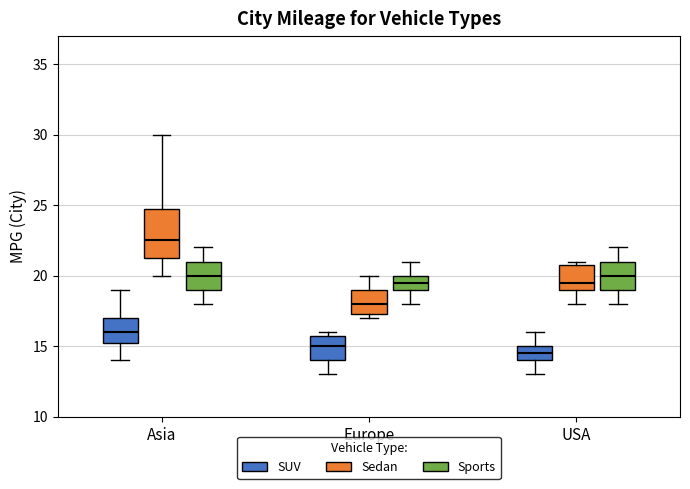

Reading left to right, transcribe this box plot: for each box, give where its median line is, the range the box spans, and where its two whiskers end, as read against the y-axis. The values are not printed on the chart, so give them approximately, as read against the axis.

Asia (SUV): median 16.0, box 15.5 to 17.0, whiskers 14.0 to 19.0
Asia (Sedan): median 22.5, box 21.5 to 25.0, whiskers 20.0 to 30.0
Asia (Sports): median 20.0, box 19.0 to 21.0, whiskers 18.0 to 22.0
Europe (SUV): median 15.0, box 14.0 to 16.0, whiskers 13.0 to 16.0 (just above the box's upper edge)
Europe (Sedan): median 18.0, box 17.5 to 19.0, whiskers 17.0 to 20.0
Europe (Sports): median 19.5, box 19.0 to 20.0, whiskers 18.0 to 21.0
USA (SUV): median 14.5, box 14.0 to 15.0, whiskers 13.0 to 16.0
USA (Sedan): median 19.5, box 19.0 to 21.0, whiskers 18.0 to 21.0 (just above the box's upper edge)
USA (Sports): median 20.0, box 19.0 to 21.0, whiskers 18.0 to 22.0